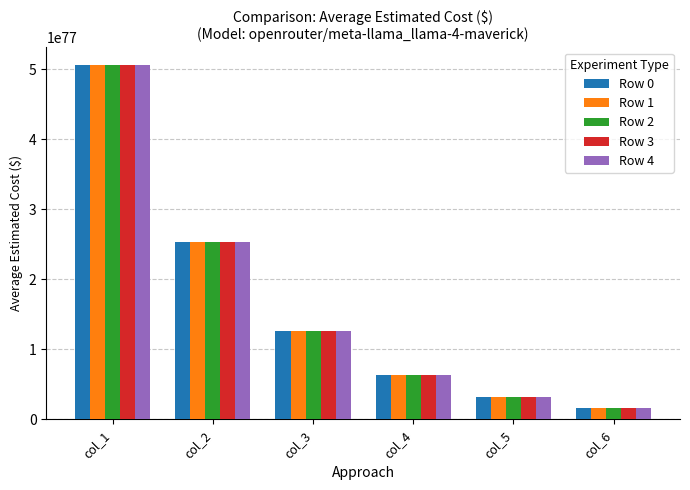

True or false: Row 2 has a value of 52958757067409070660834179661545105574410283424245489535943203828408659214336 at col_3.

False